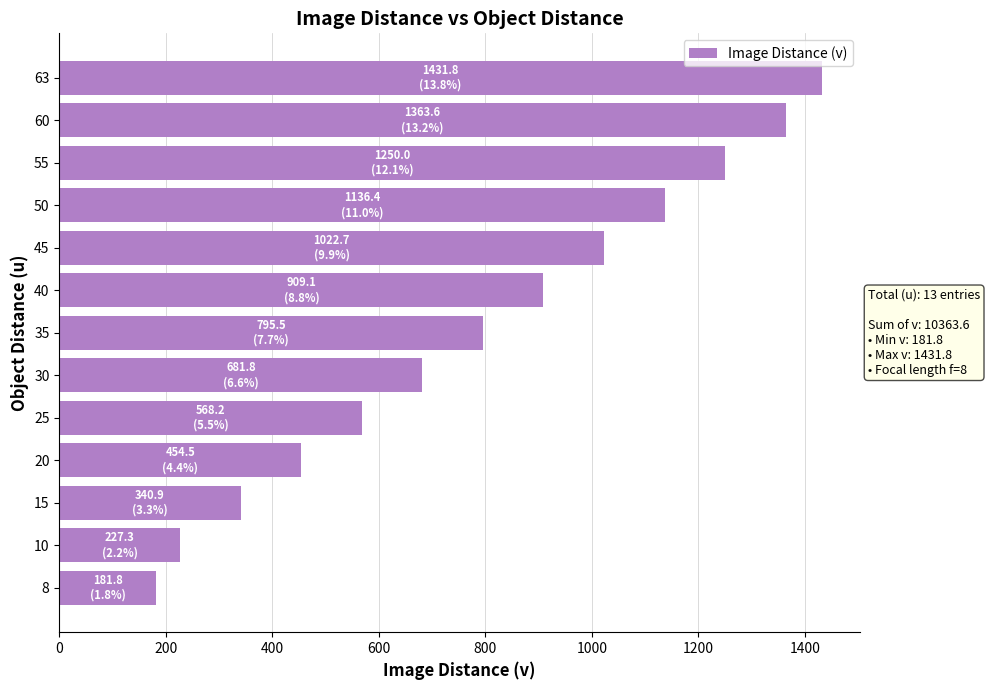

How many values exceed 795?

7